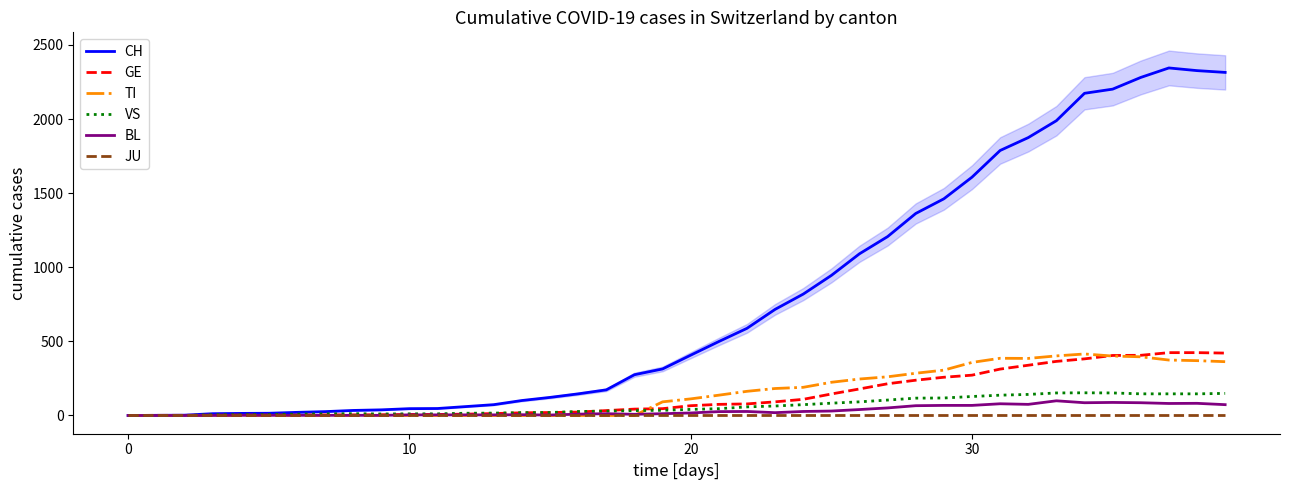

Rank the series by their maximum value, from lowest to highest.

JU, BL, VS, TI, GE, CH